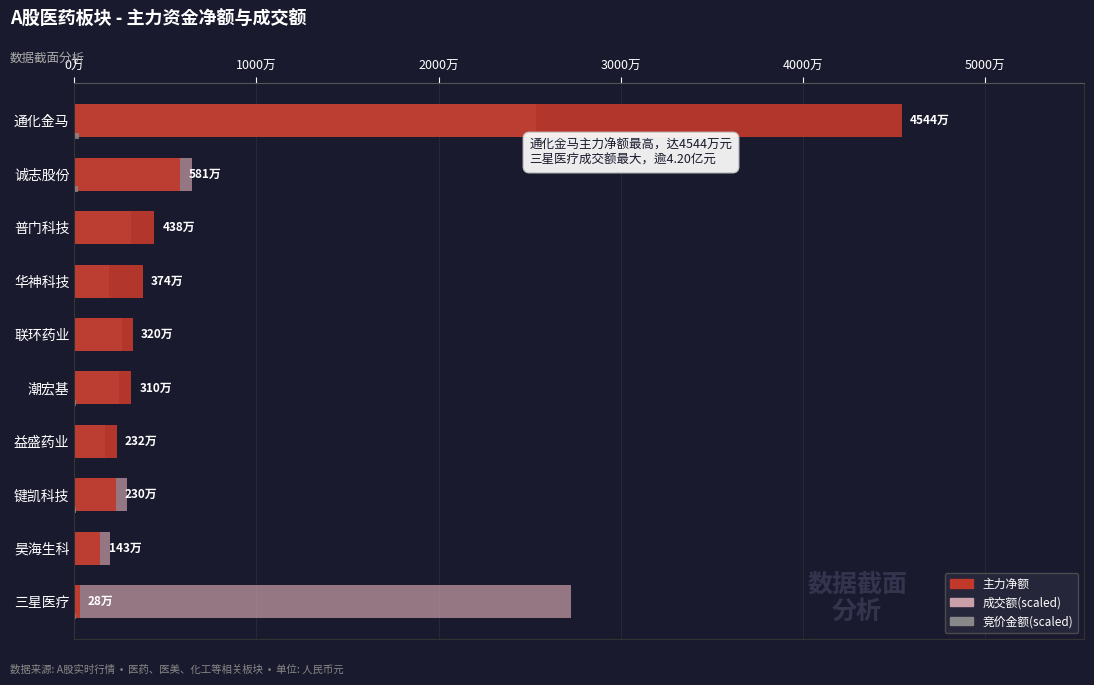

What is the greatest value displayed?

45440729.0